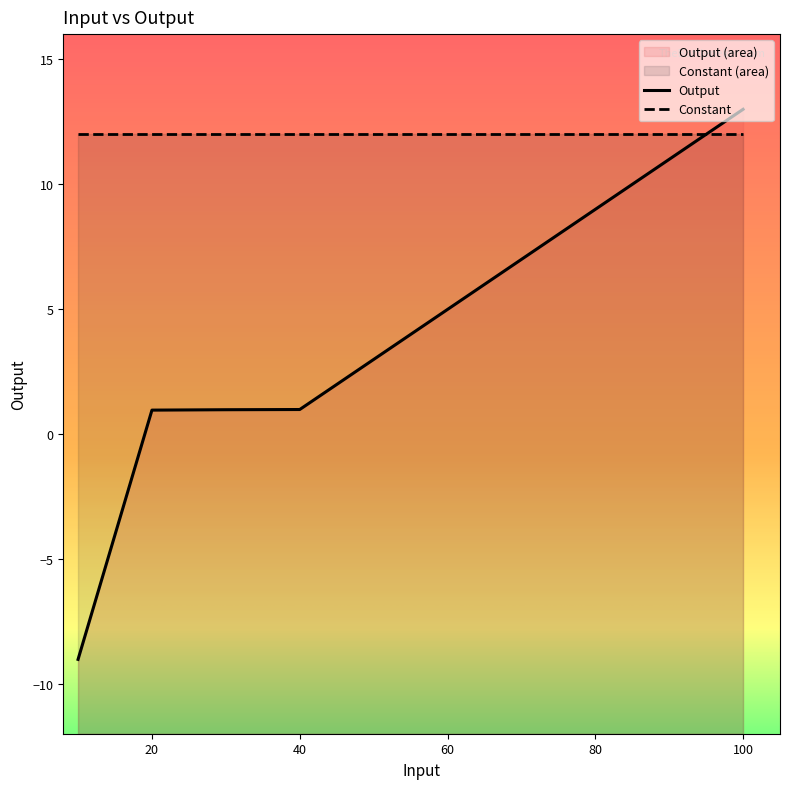

What is the change in value from 10 to 30?

+10.0